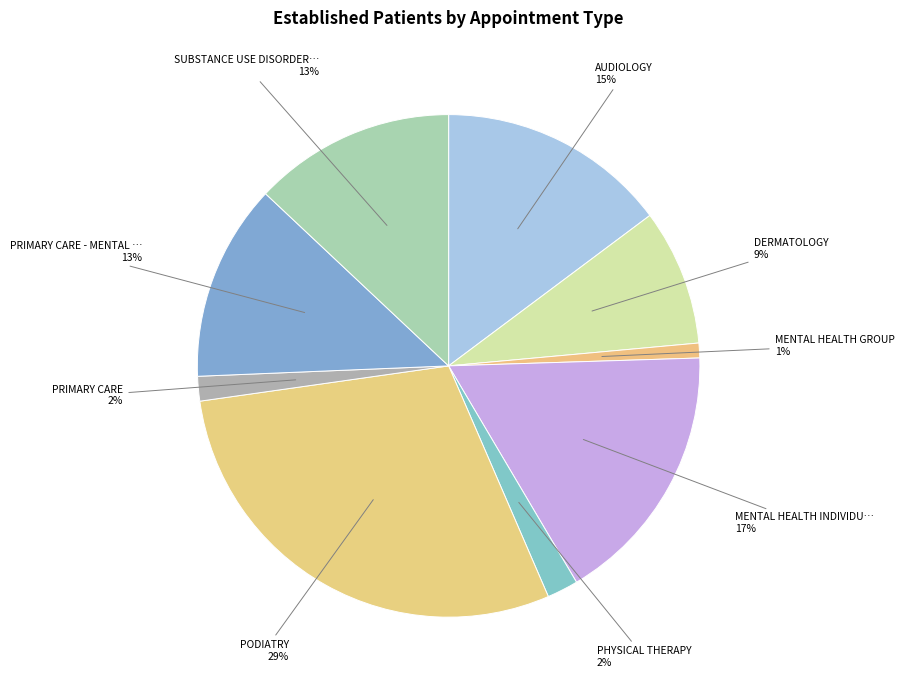

Does any single category account for the majority?

No